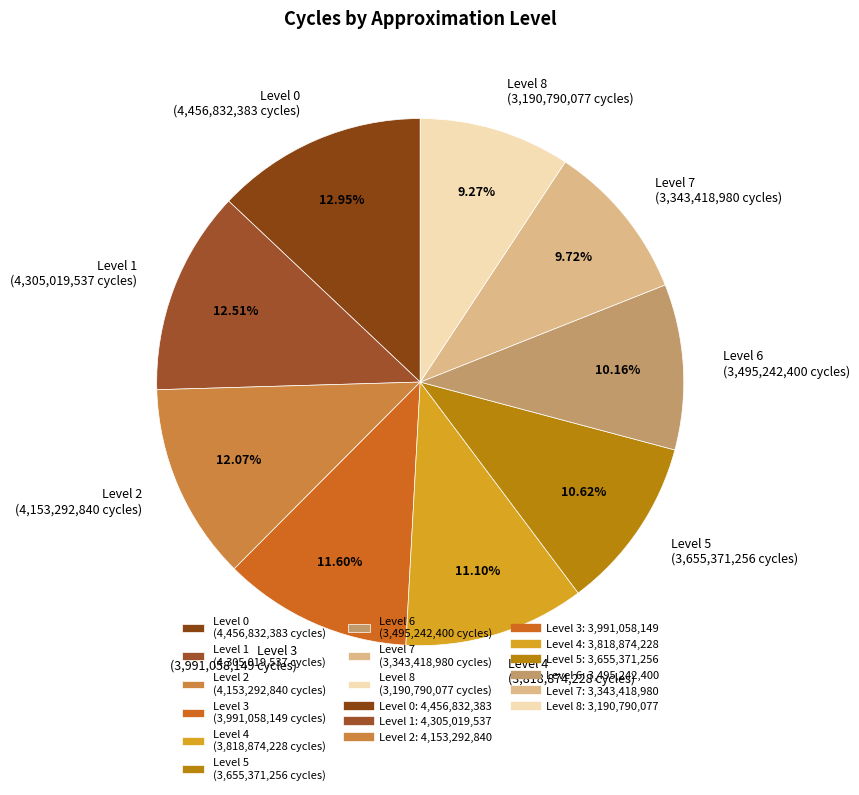

Does any single category account for the majority?

No